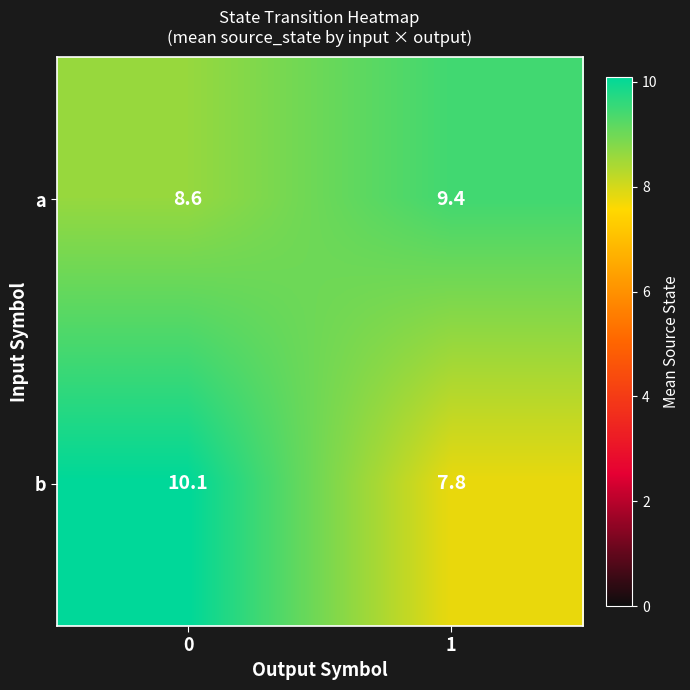

Reading right to left, what are all the values shown in this chart?

a: 9.4	8.6
b: 7.8	10.1